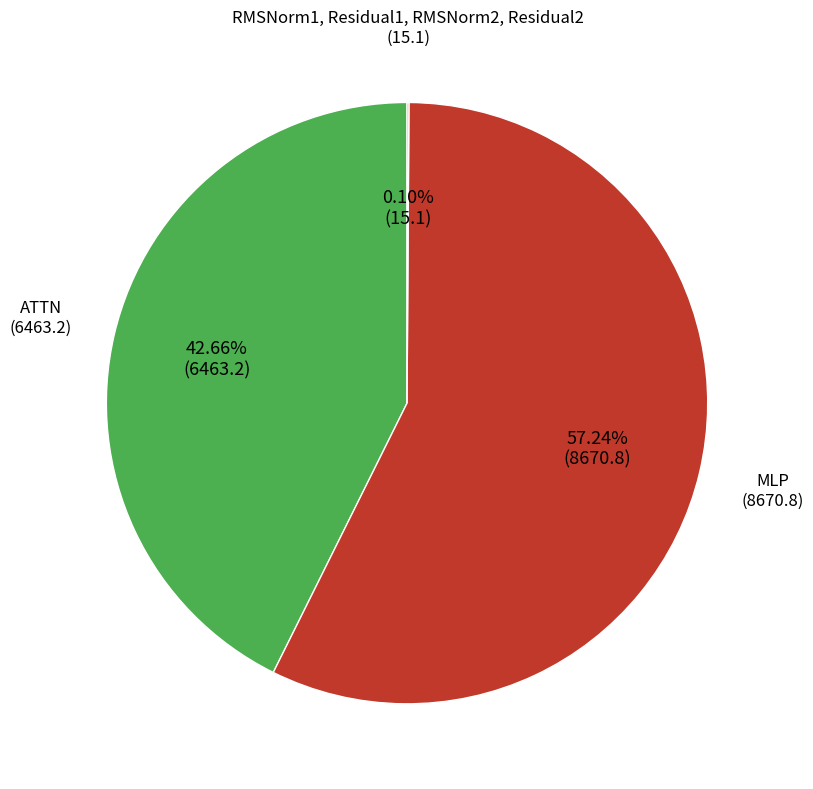

Is there any slice that represents more than half of the pie?

Yes